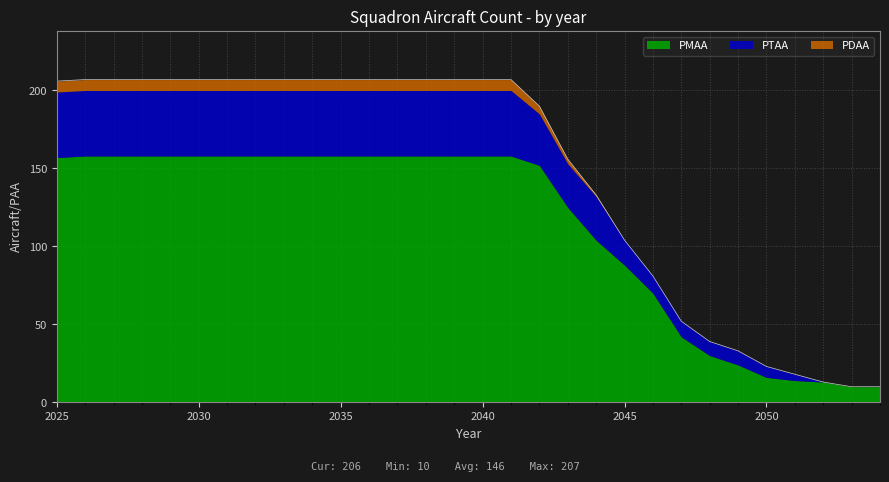

True or false: PMAA and PDAA intersect in this chart.

False